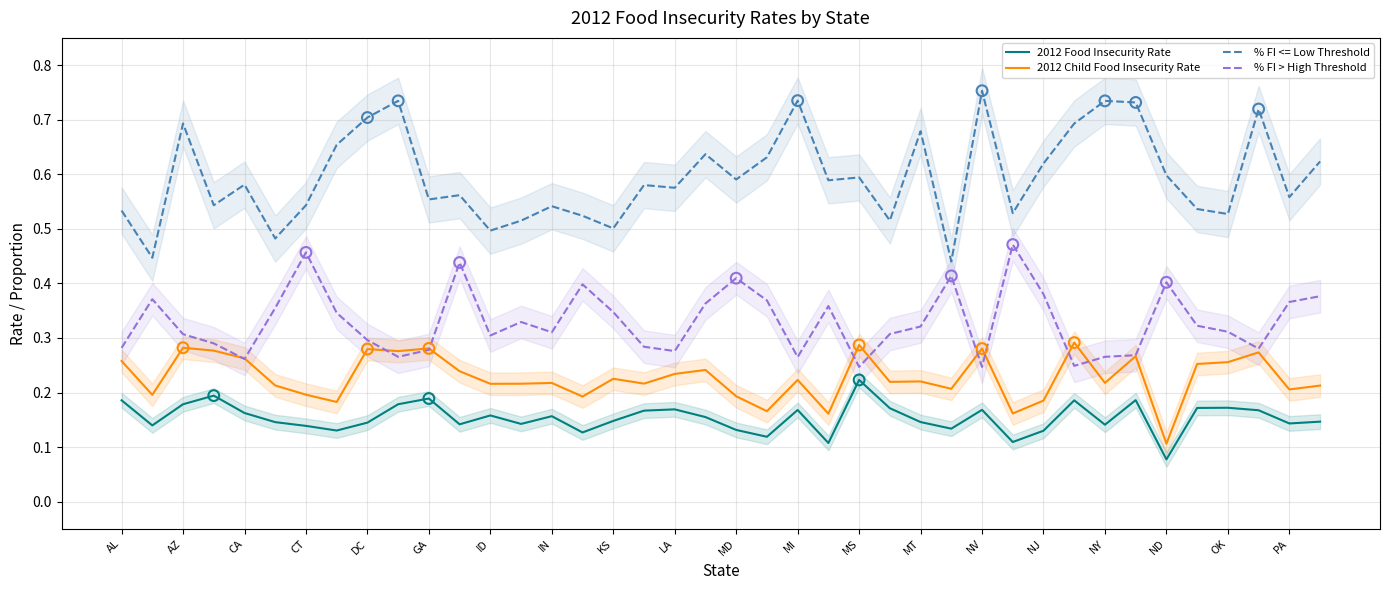

Which series has the largest total across all categories?

% FI <= Low Threshold